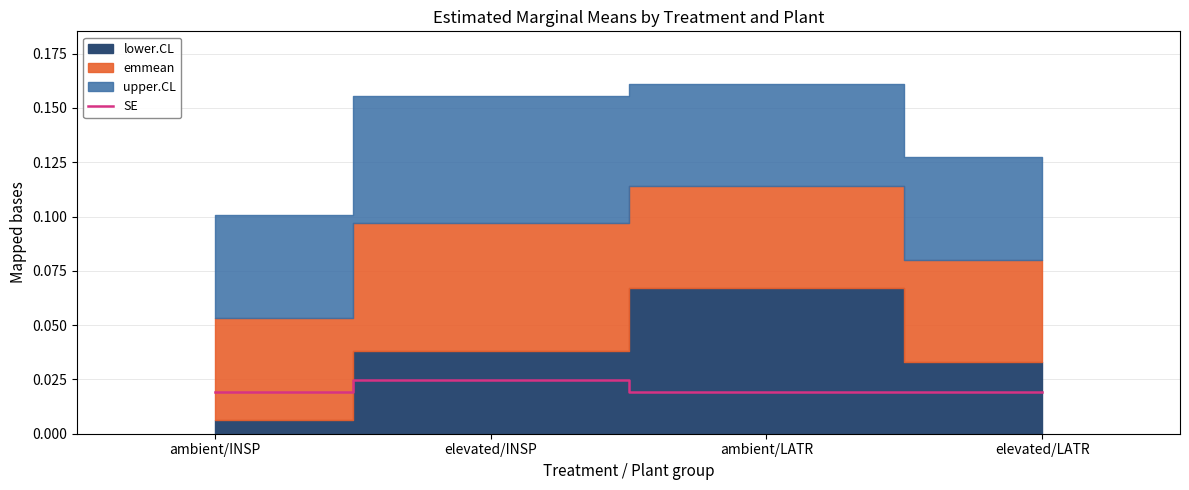

At which category does SE reach its first local peak?

elevated/INSP